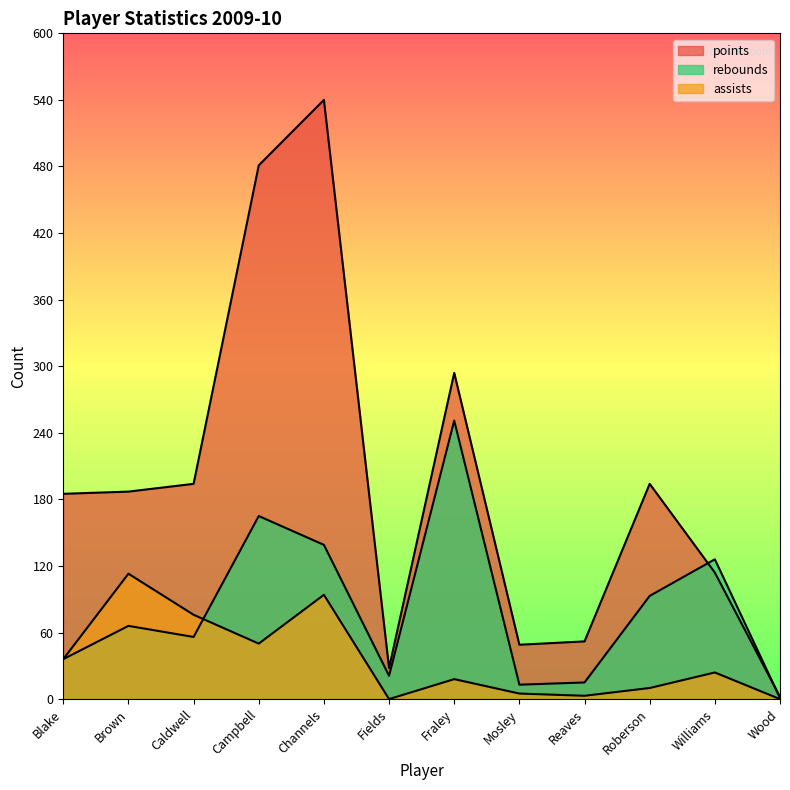

What is the difference between the second highest and second lowest values in the rebounds series?

152